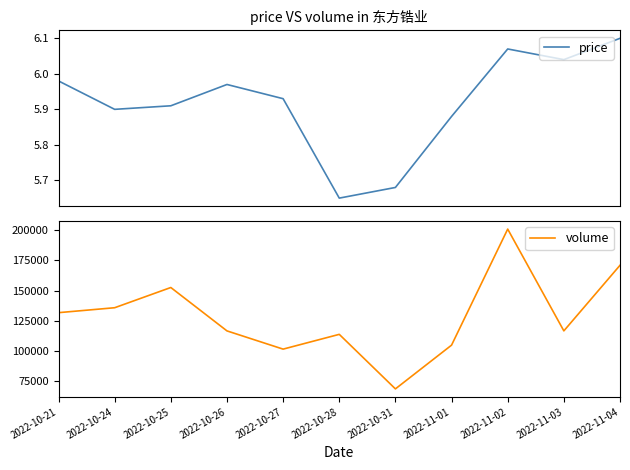

What is the total value across all series at 2022-11-01?

104720.9